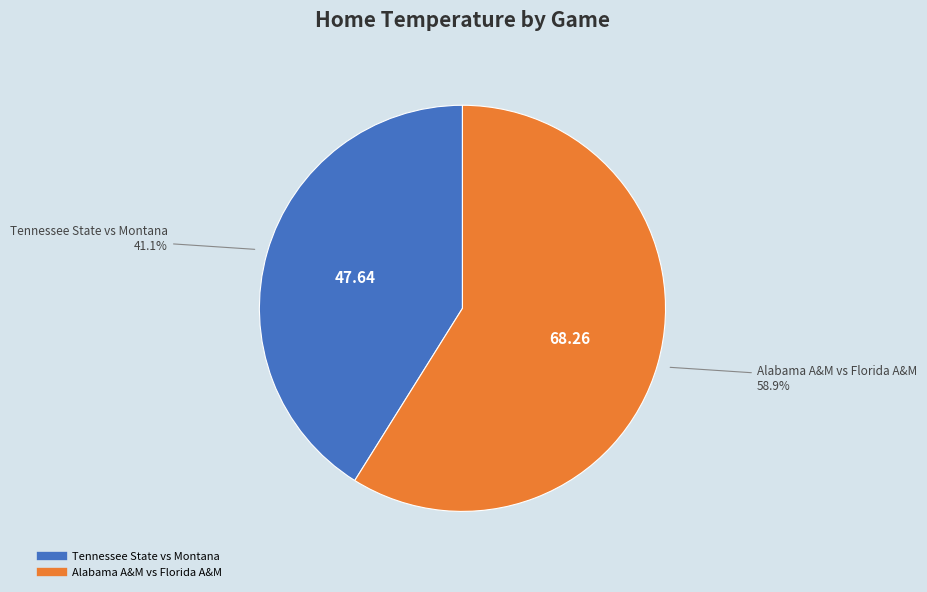

Which slice is the smallest?

Tennessee State vs Montana